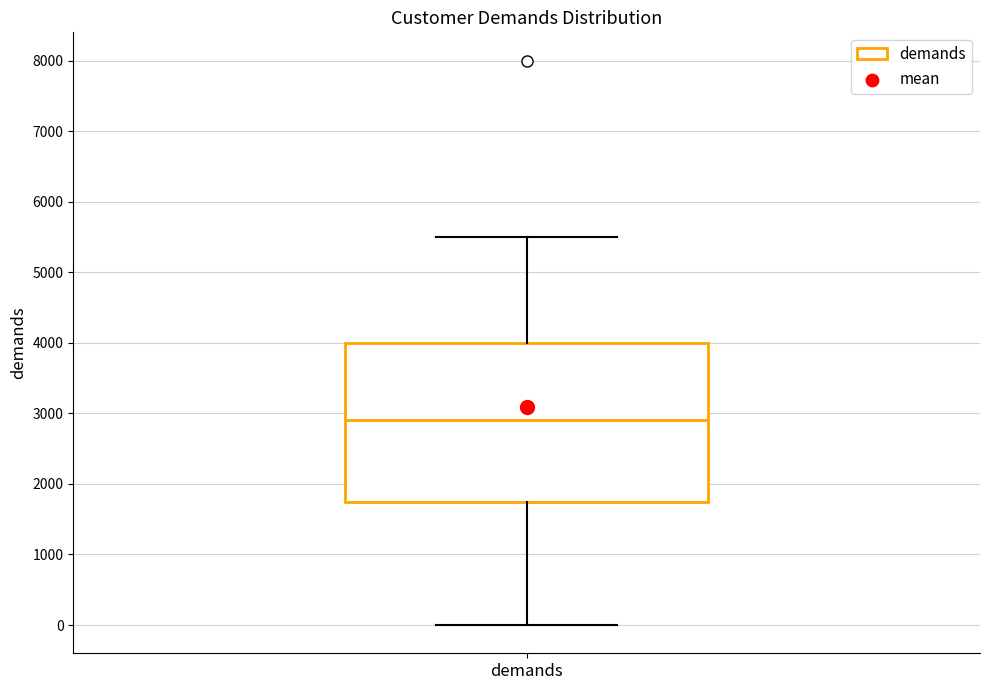

Where is the lower edge of the box for demands on the y-axis? The values are not printed on the chart, so give them approximately, as read against the axis.

1800